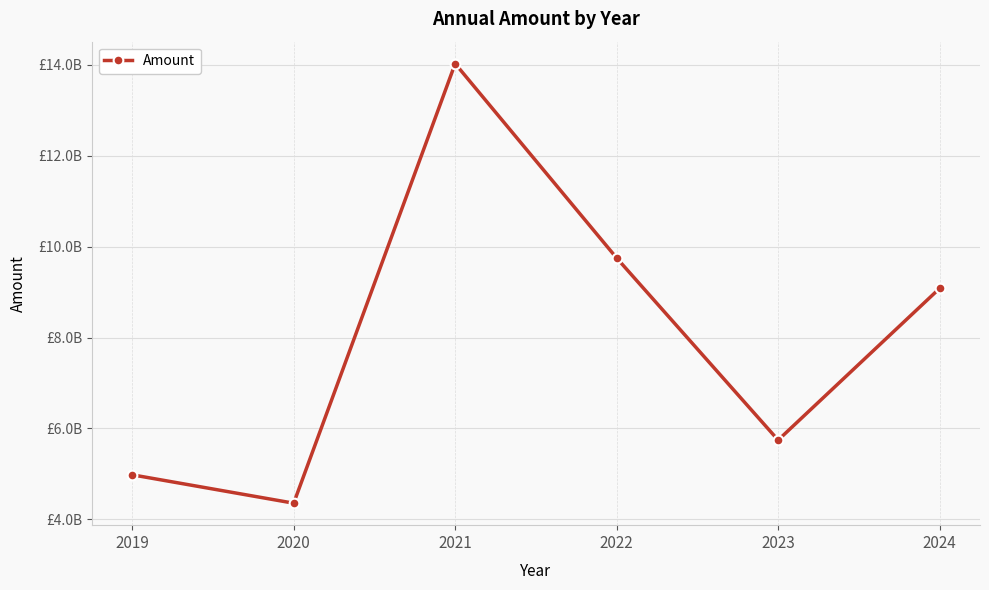

What is the difference between the maximum and second lowest values?

9047090734